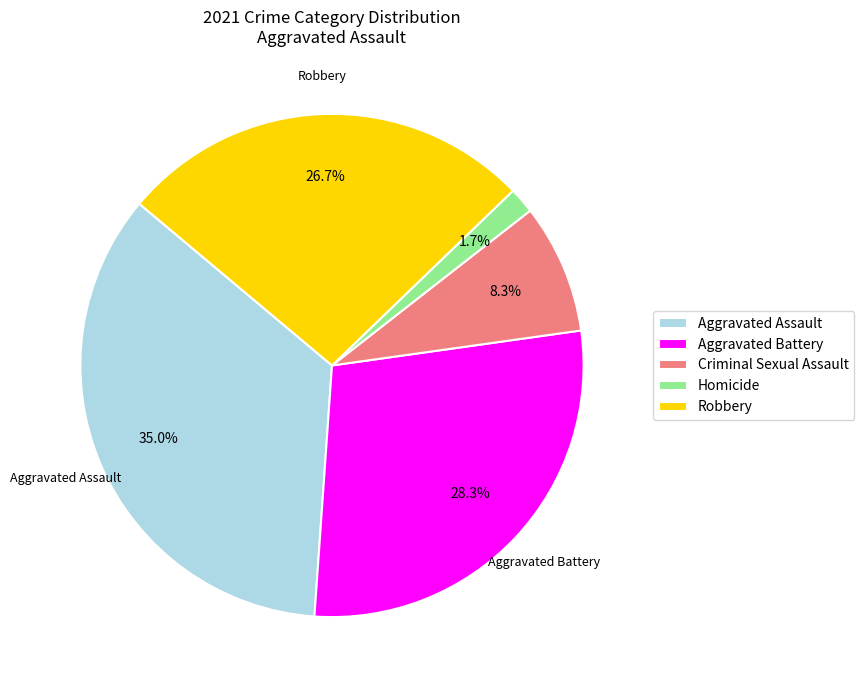

To the nearest percent, what is the average slice percentage?

20%